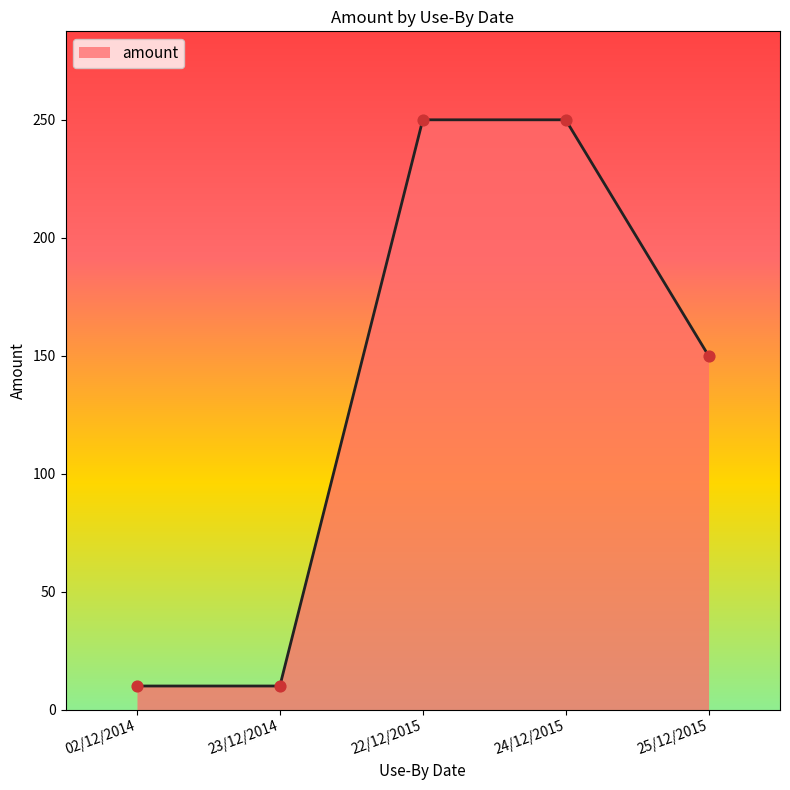

Between 25/12/2015 and 02/12/2014, which is larger?

25/12/2015